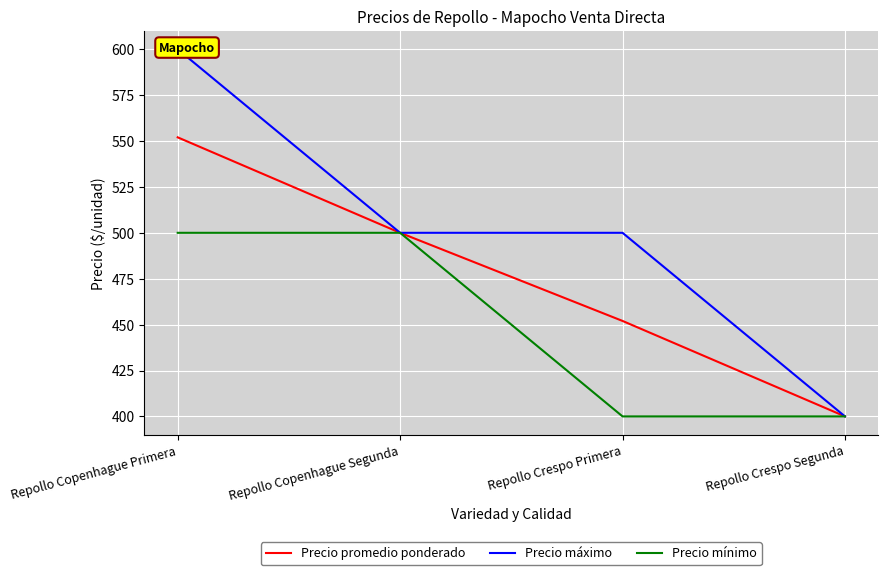

Rank the series by their maximum value, from lowest to highest.

Precio mínimo, Precio promedio ponderado, Precio máximo